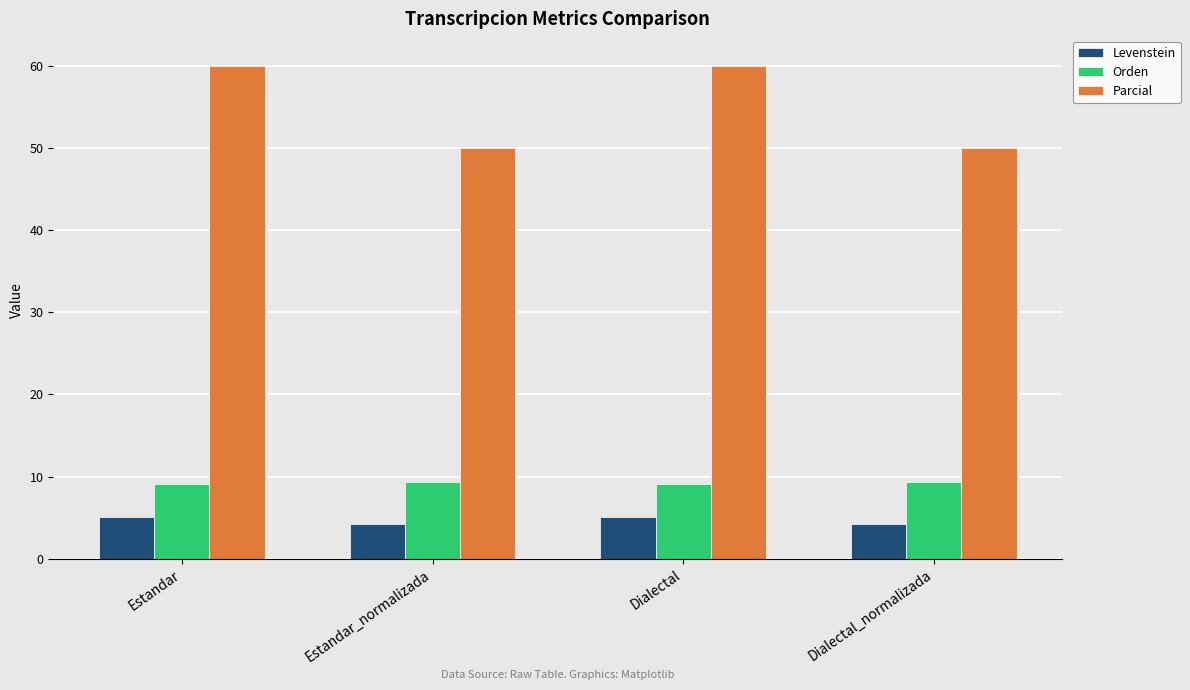

What are all the series names shown in the legend?

Levenstein, Orden, Parcial